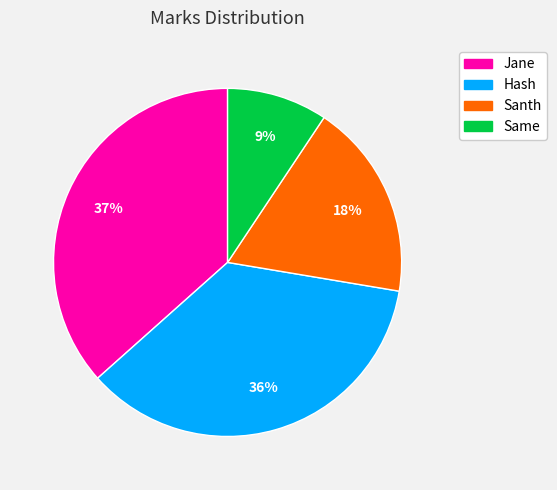

What is the largest slice in the pie chart?

Jane